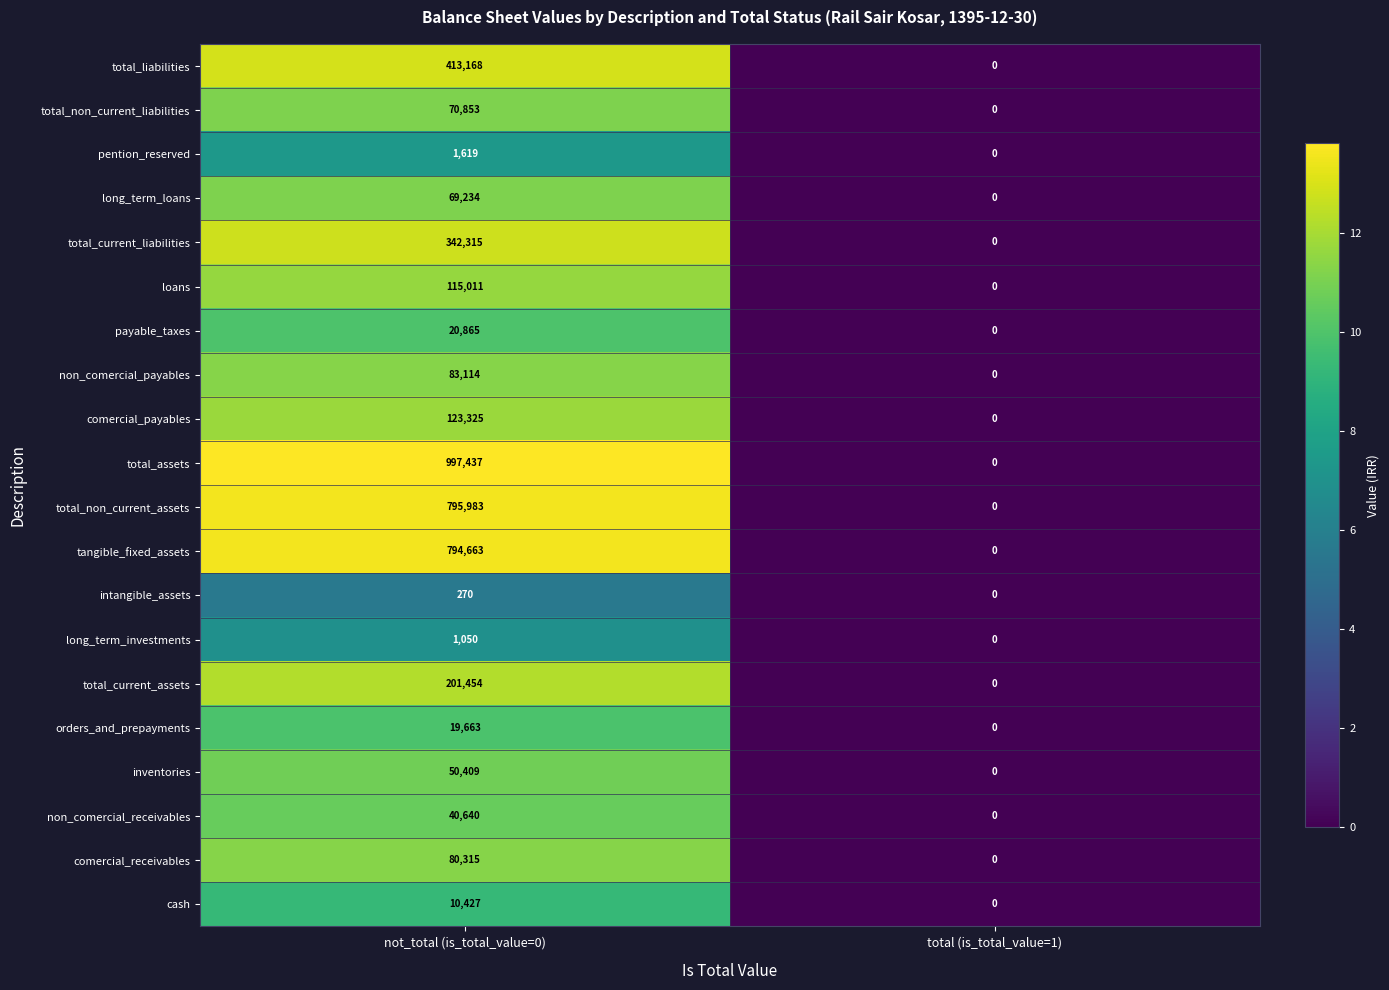

How many values in total_non_current_liabilities are above zero?

1